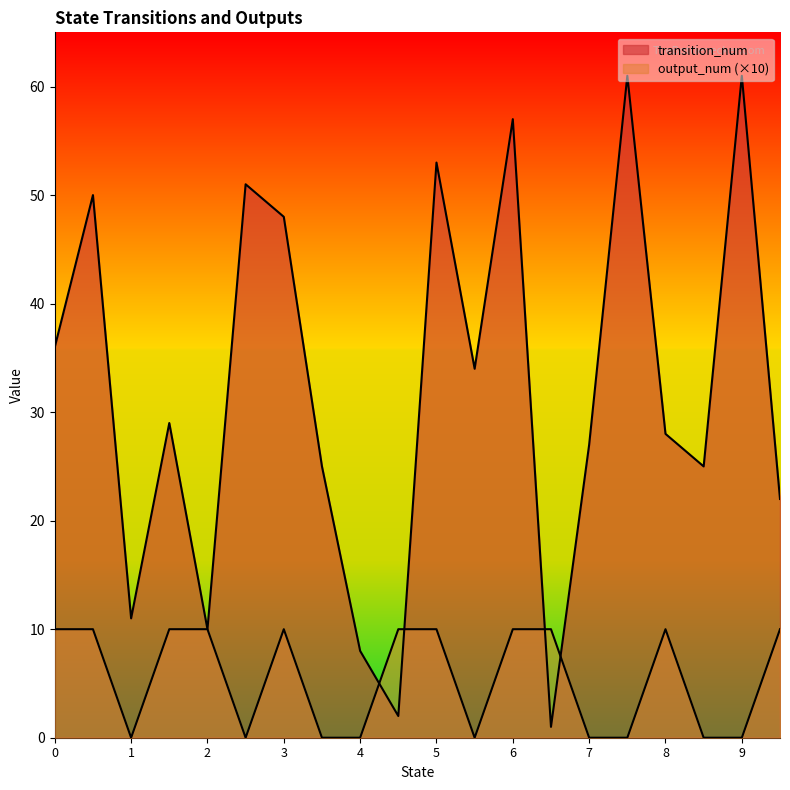

How many lines are shown in the chart?

2